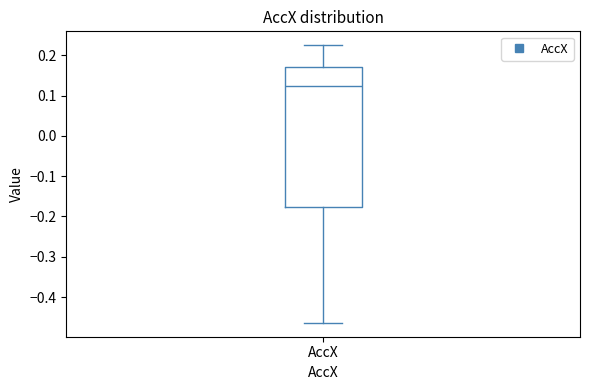

Where does the median line of the box for AccX sit on the y-axis? The values are not printed on the chart, so give them approximately, as read against the axis.

0.12